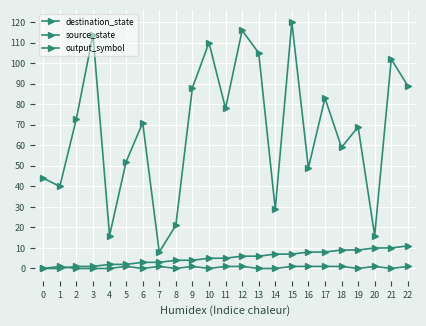

Is this an area chart (filled region under the line)?

No